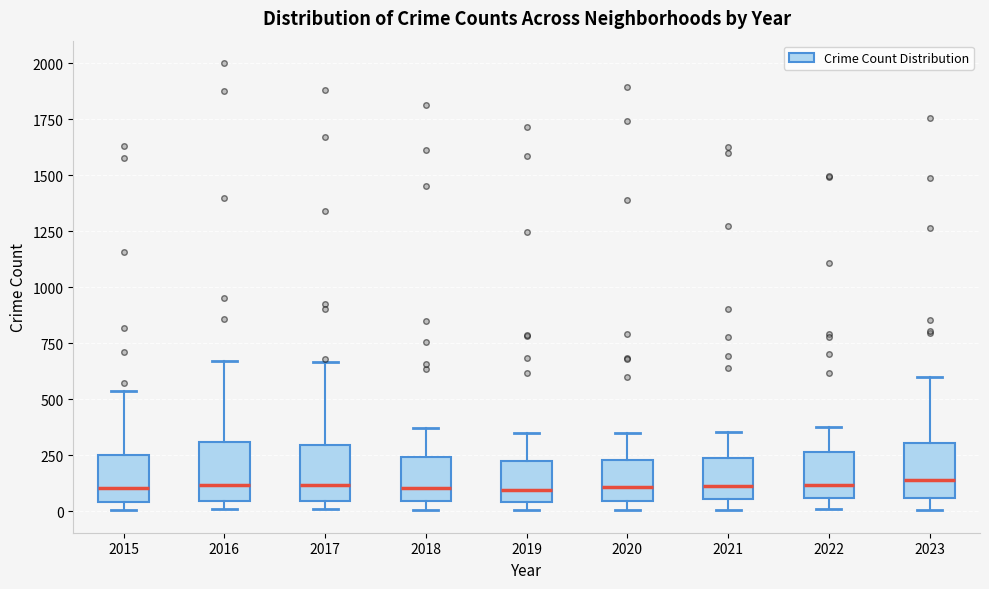

Where does the upper whisker of the box at x = 2017 end on the y-axis? The values are not printed on the chart, so give them approximately, as read against the axis.

650